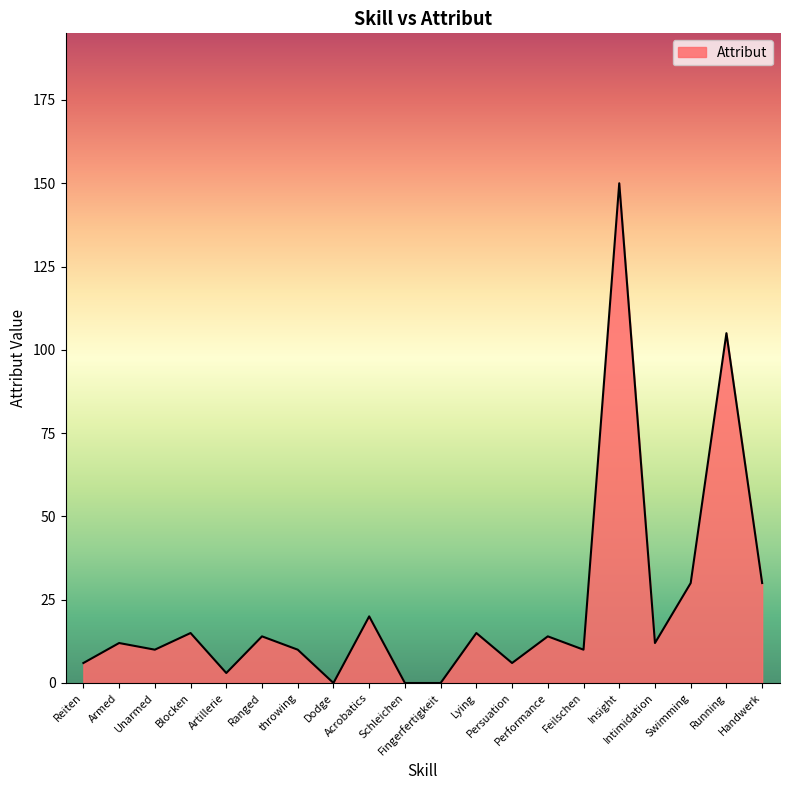

Does the chart display data point markers on the line(s)?

No